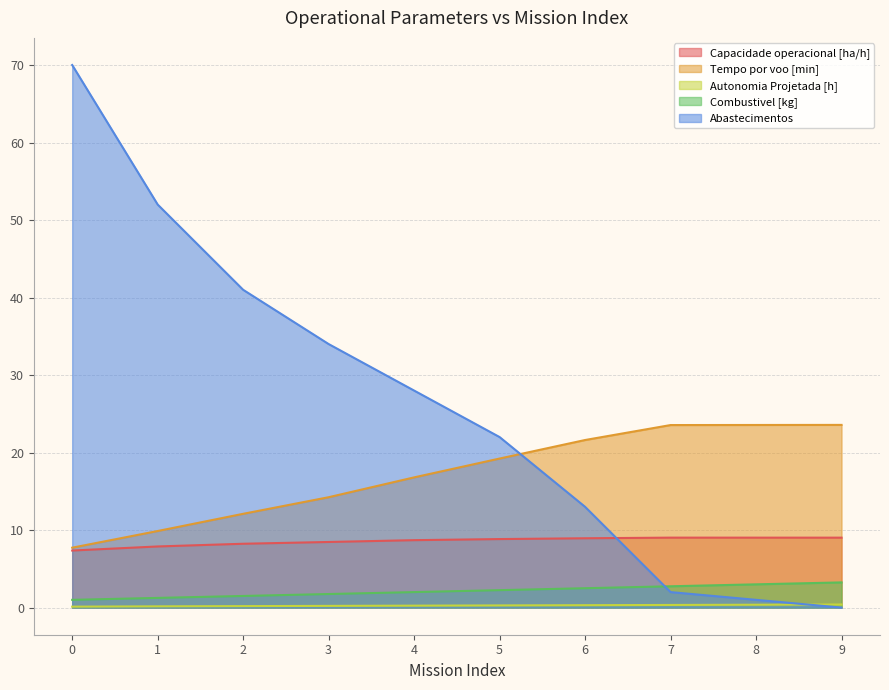

True or false: Autonomia Projetada [h] and Combustivel [kg] intersect in this chart.

False